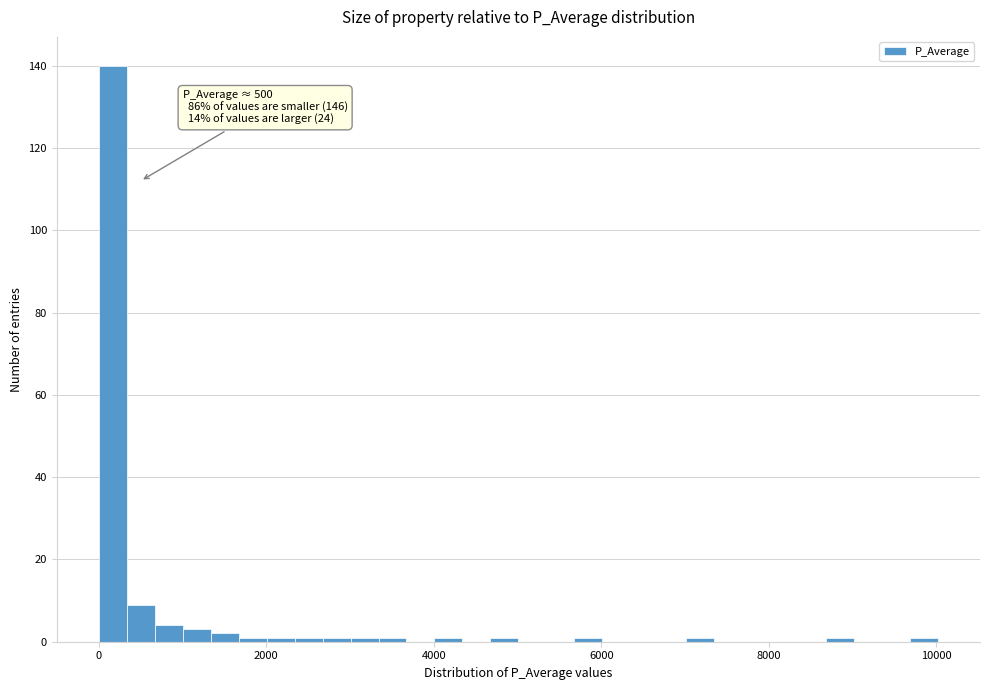

Around what value on the x-axis is the tallest bar? Give the approximate position of its centre, as read against the axis.

200